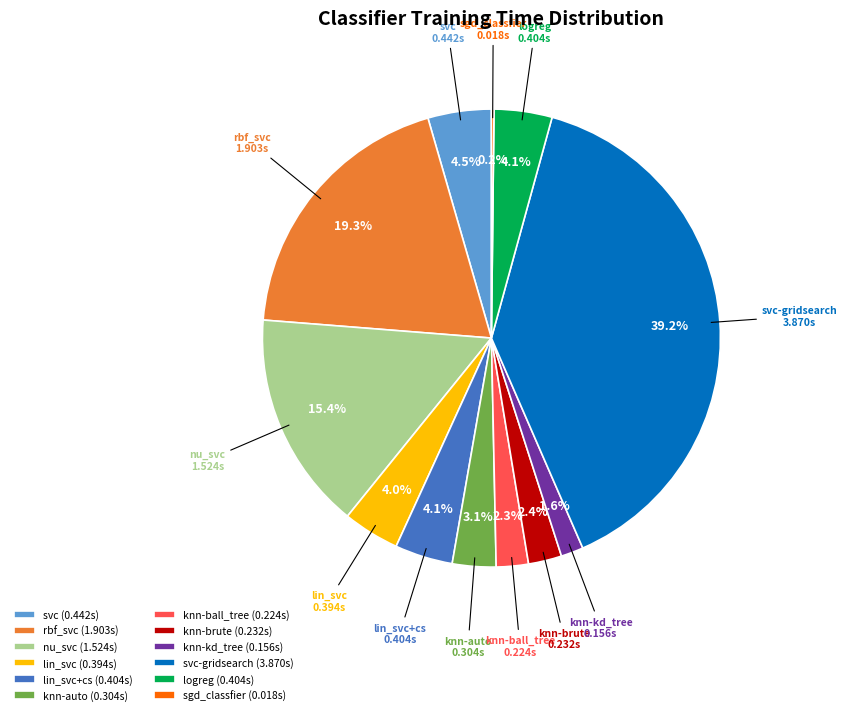

To the nearest percent, what is the difference between the largest and smallest slice percentages?

39%